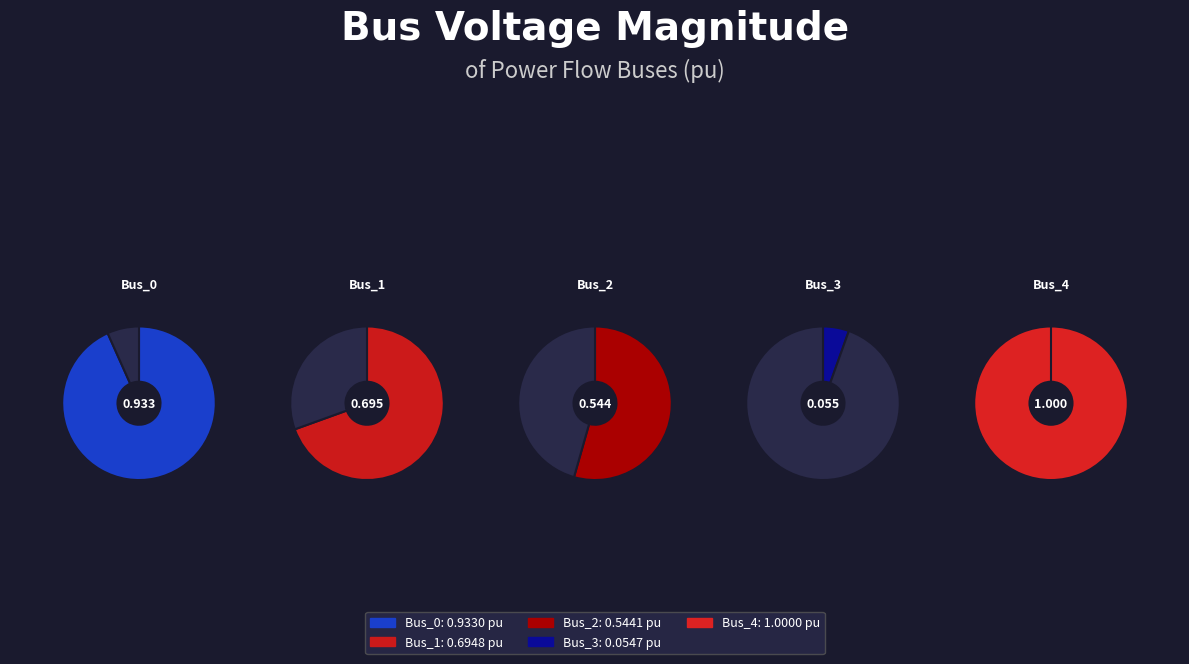

What portion of the pie excludes Bus_2?

83.1%